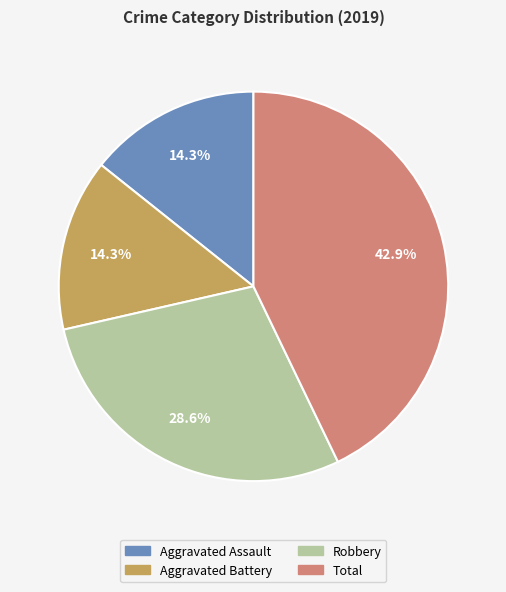

What is the ratio of the value at Aggravated Assault to the value at Total?

0.3